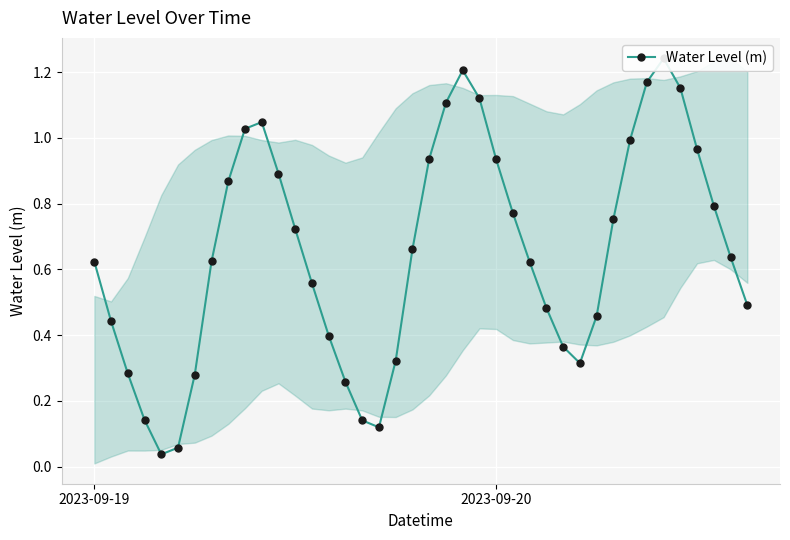

How many points are higher than both their immediate neighbors (excluding endpoints)?

3